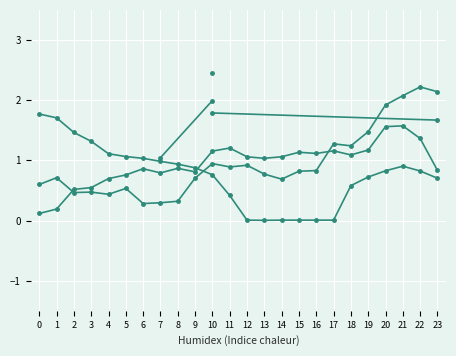

True or false: ATT8 has a value of 1.1 at 5.

True